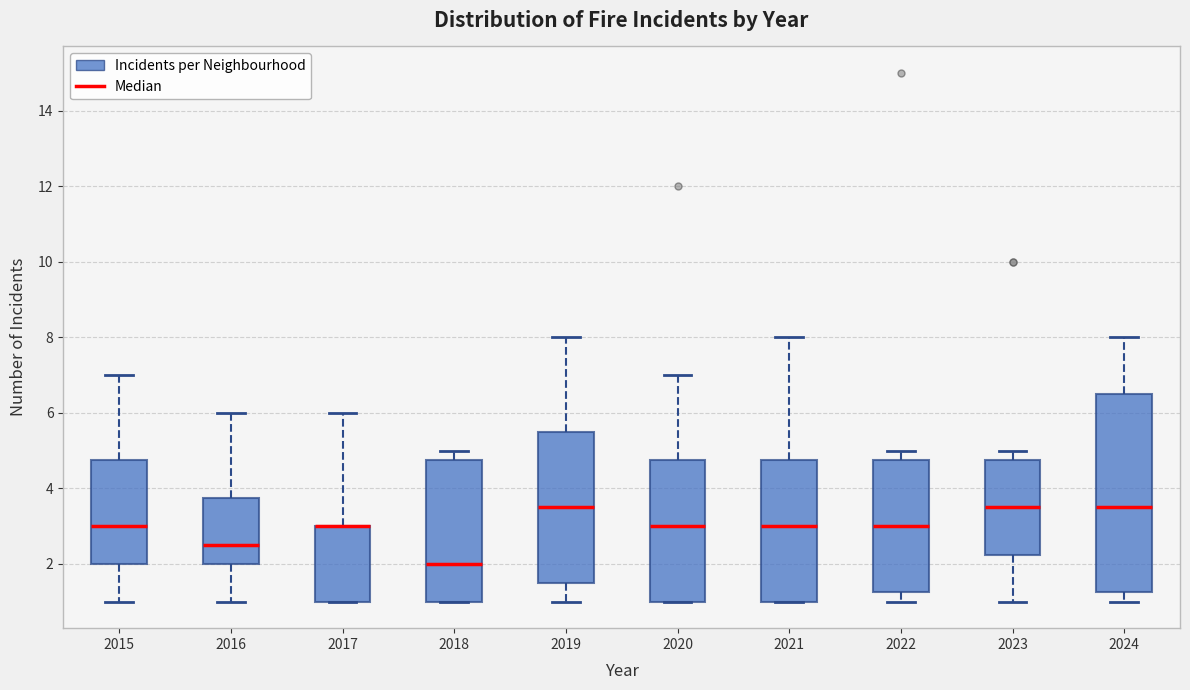

Reading left to right, transcribe this box plot: for each box, give where its median line is, the range the box spans, and where its two whiskers end, as read against the y-axis. The values are not printed on the chart, so give them approximately, as read against the axis.

2015: median 3.0, box 2.0 to 4.8, whiskers 1.0 to 7.0
2016: median 2.6, box 2.0 to 3.8, whiskers 1.0 to 6.0
2017: median 3.0 (drawn on the box's upper edge), box 1.0 to 3.0, whiskers 1.0 to 6.0
2018: median 2.0, box 1.0 to 4.8, whiskers 1.0 to 5.0
2019: median 3.6, box 1.6 to 5.6, whiskers 1.0 to 8.0
2020: median 3.0, box 1.0 to 4.8, whiskers 1.0 to 7.0
2021: median 3.0, box 1.0 to 4.8, whiskers 1.0 to 8.0
2022: median 3.0, box 1.2 to 4.8, whiskers 1.0 to 5.0
2023: median 3.6, box 2.2 to 4.8, whiskers 1.0 to 5.0
2024: median 3.6, box 1.2 to 6.6, whiskers 1.0 to 8.0